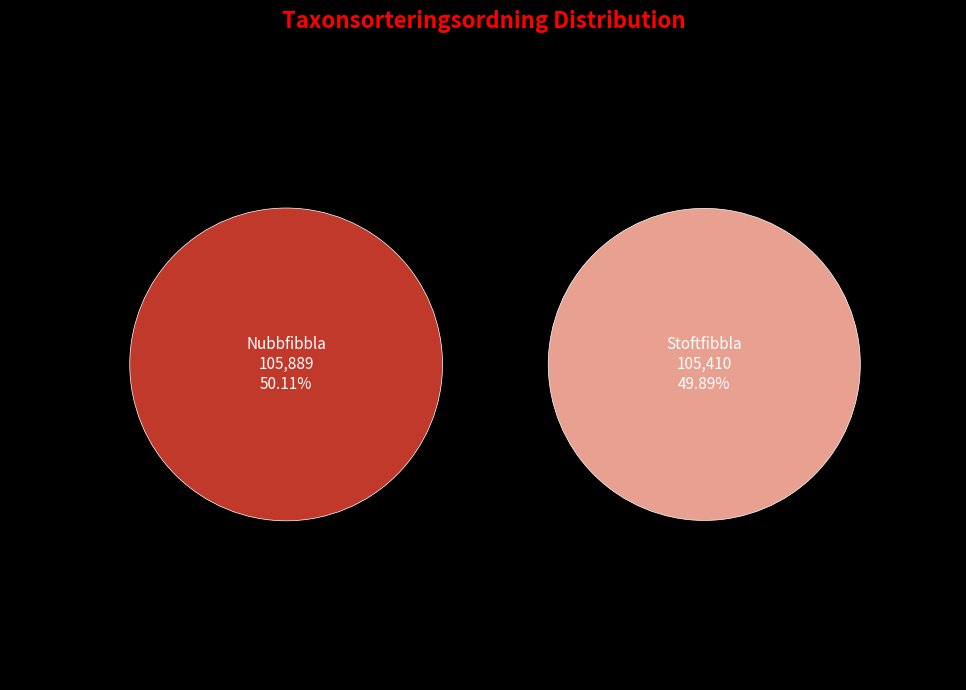

What portion of the pie excludes Nubbfibbla?

49.9%